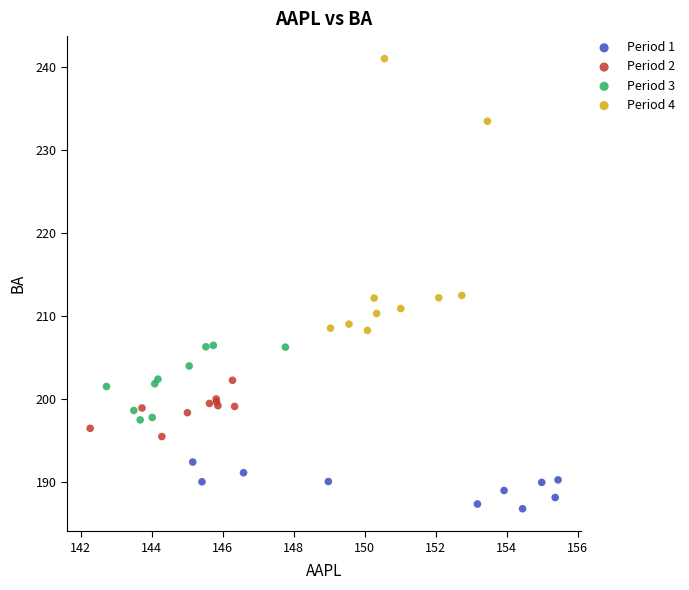

Which series contains the lowest Y value?

Period 1